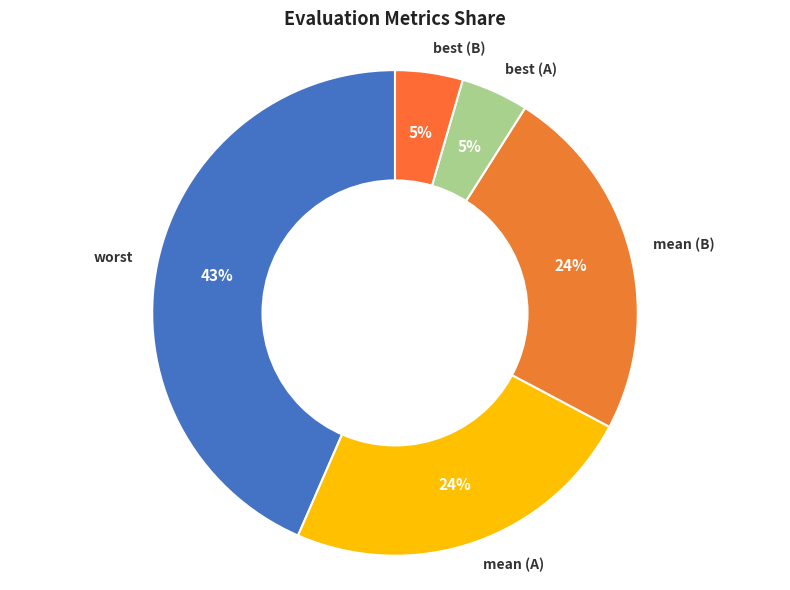

Is it true that mean (B) is 24% of the pie?

True